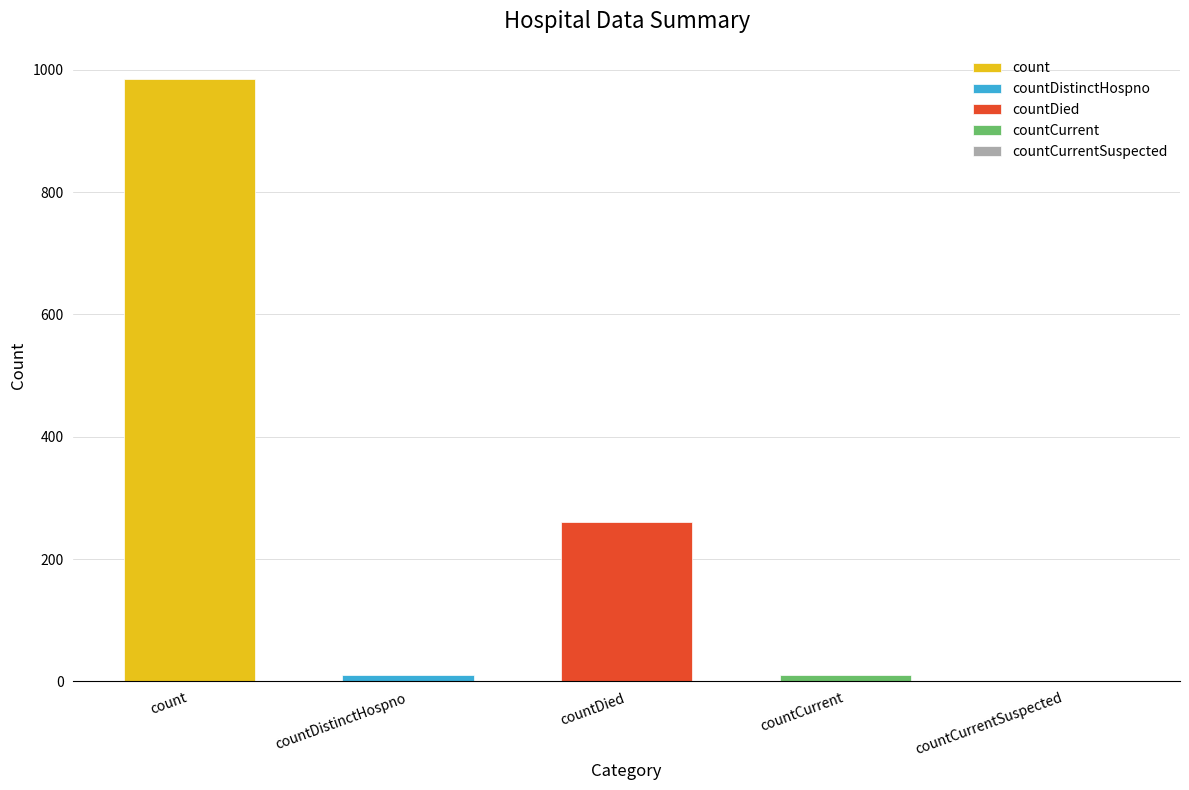

Are the bars grouped side by side (vs. stacked)?

No